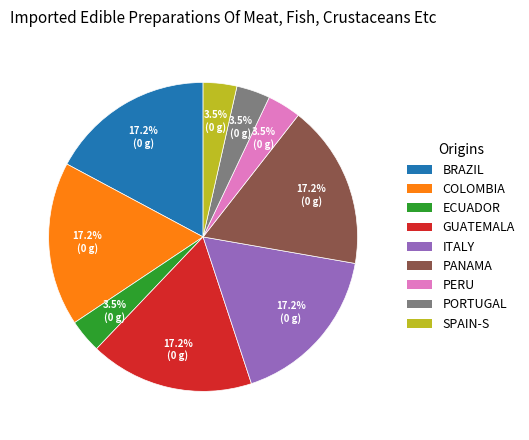

What is the ratio of the value at GUATEMALA to the value at PANAMA?

1.0